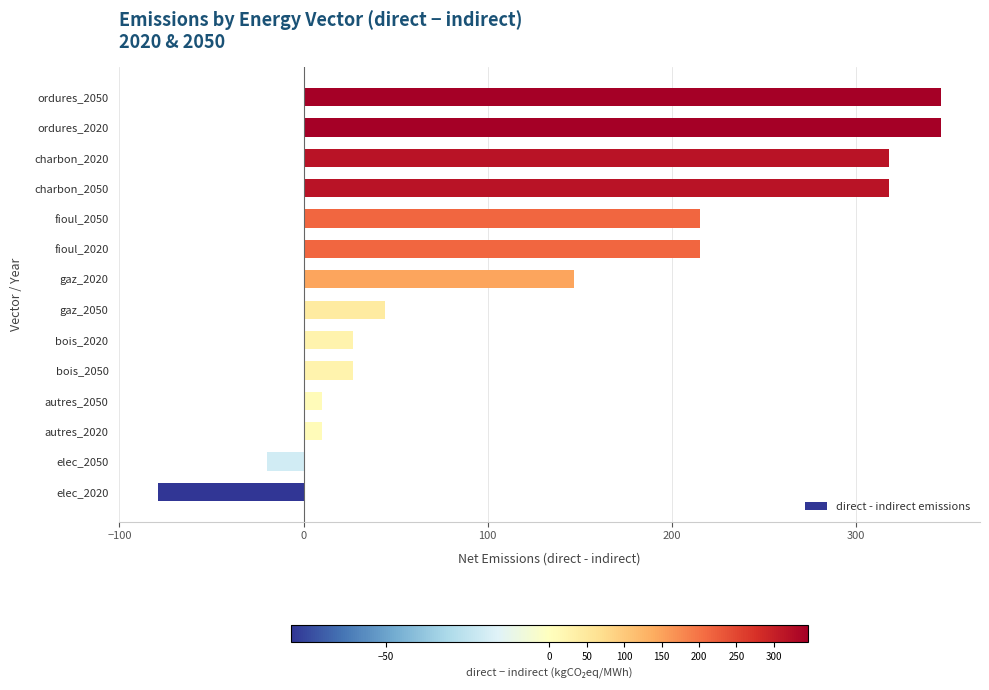

Is it true that the value at gaz_2020 is 147.0?

True